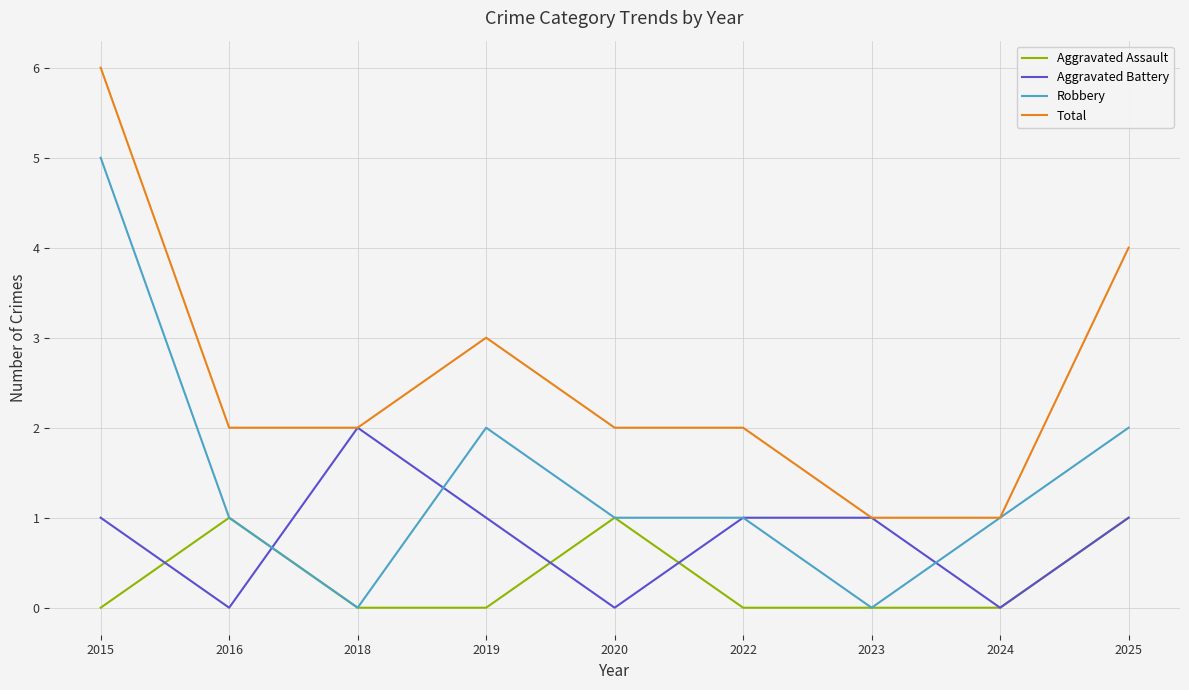

Read the Total value at 2015.

6